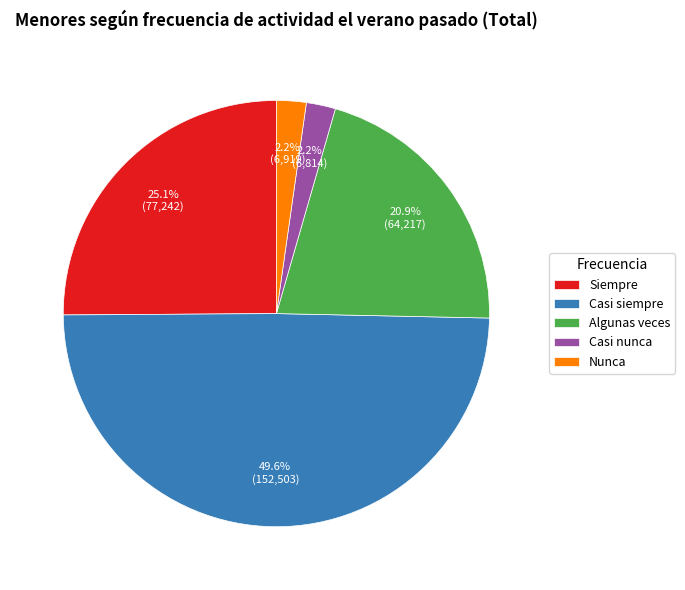

Does Siempre account for over 50% of the chart?

No